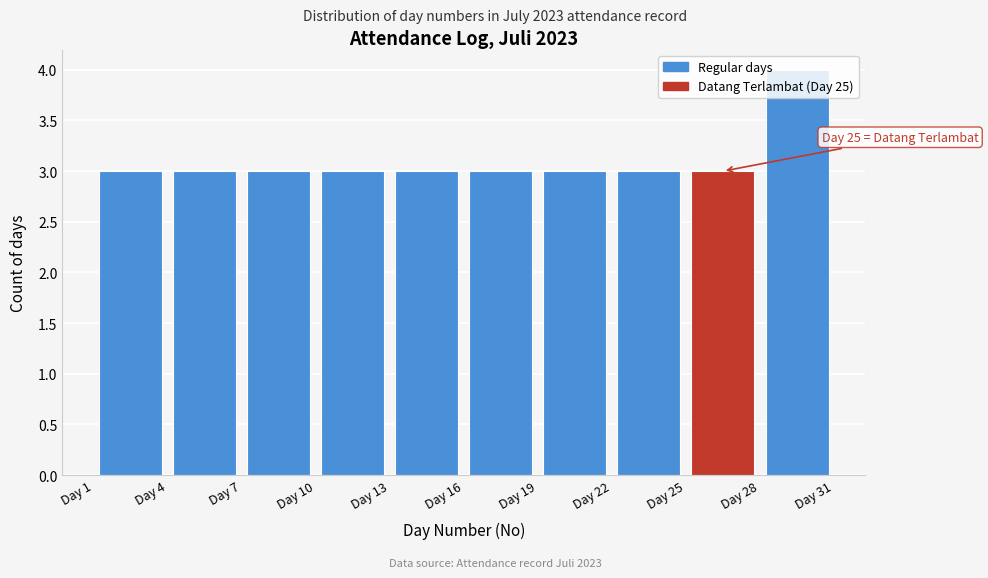

Over which range of the x-axis is the bar tallest?

28 to 31